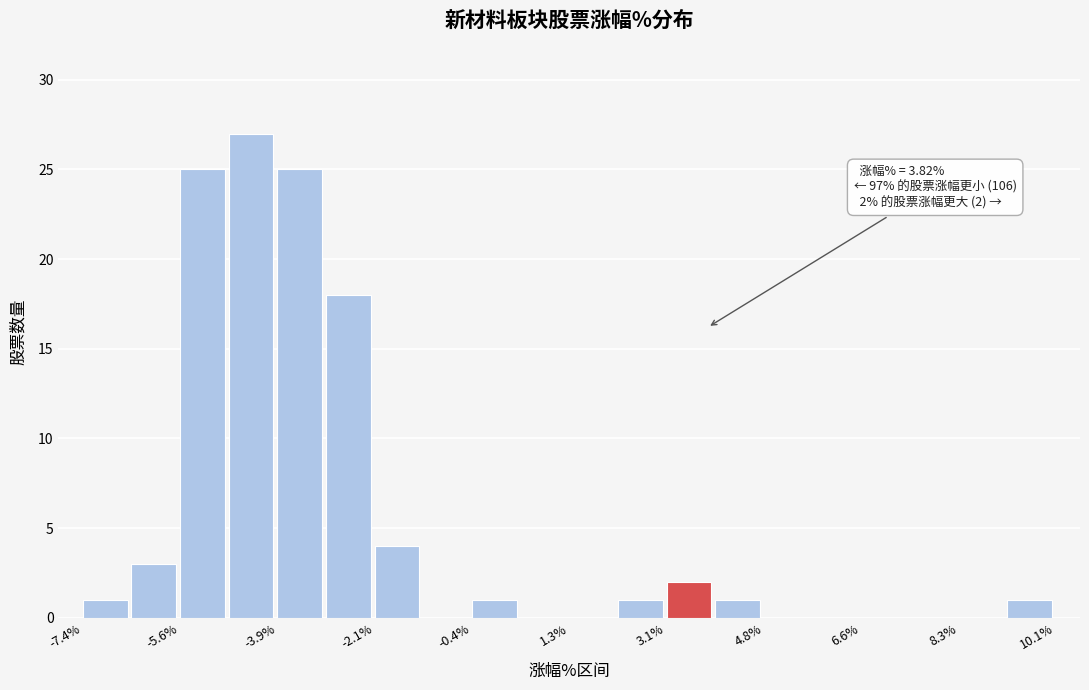

Over which range of the x-axis is the bar tallest?

-4.8 to -3.8